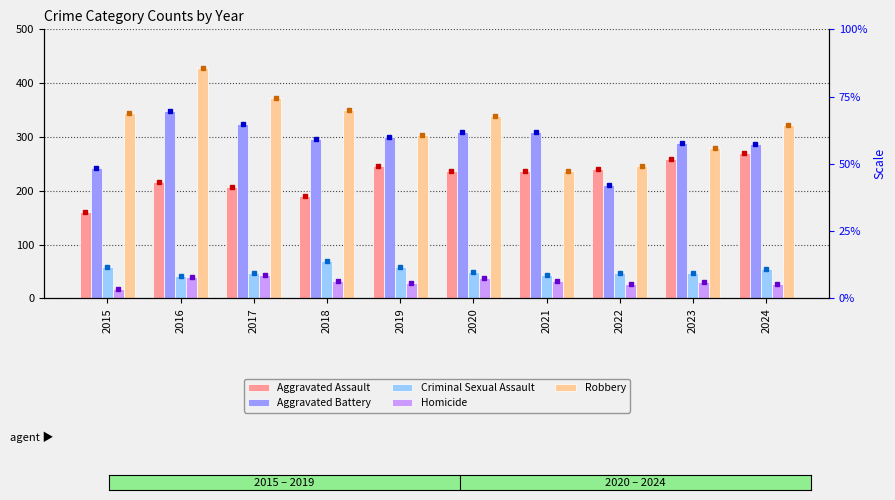

Is the value of Aggravated Assault at 2015 greater than the value of Aggravated Battery at 2021?

No